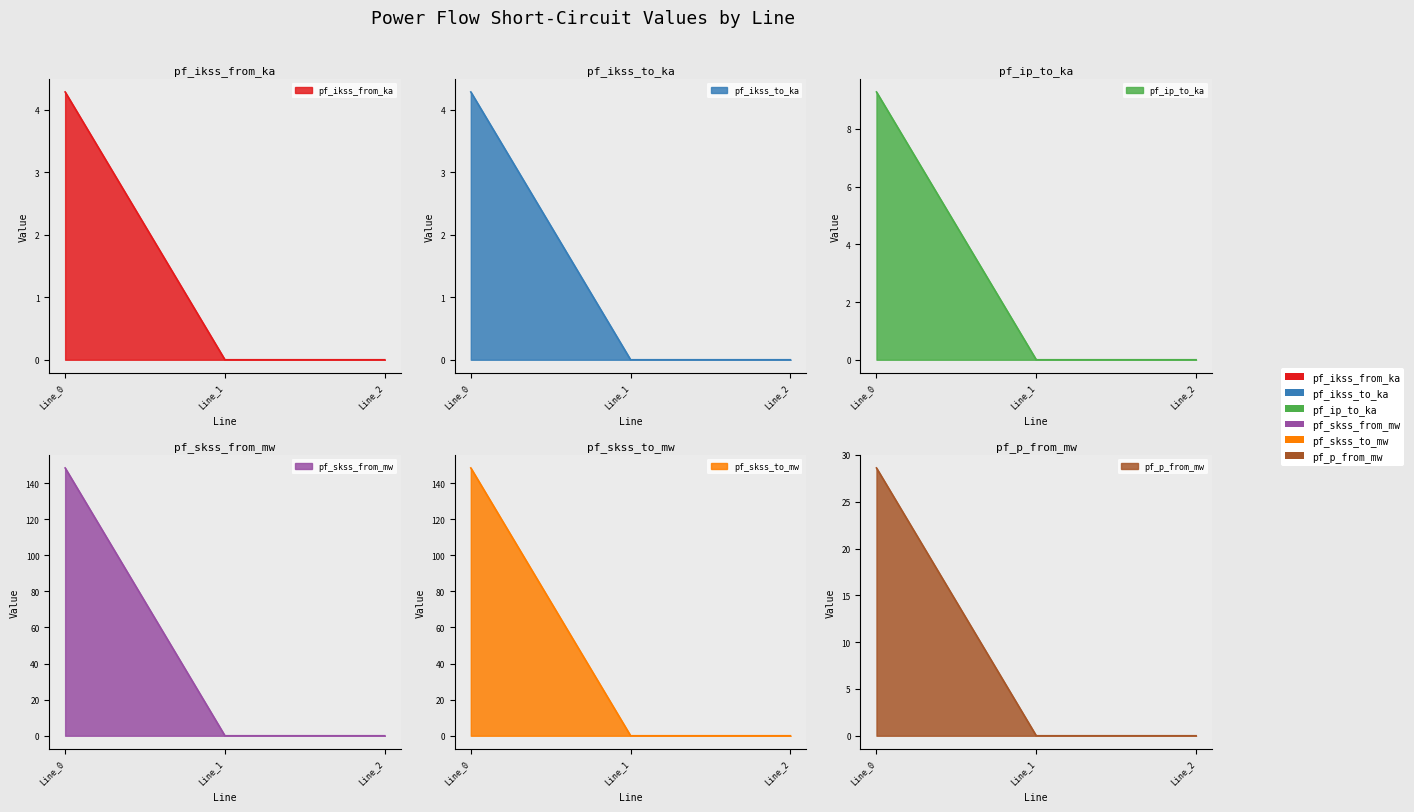

Which category has the lowest value across all series?

Line_1